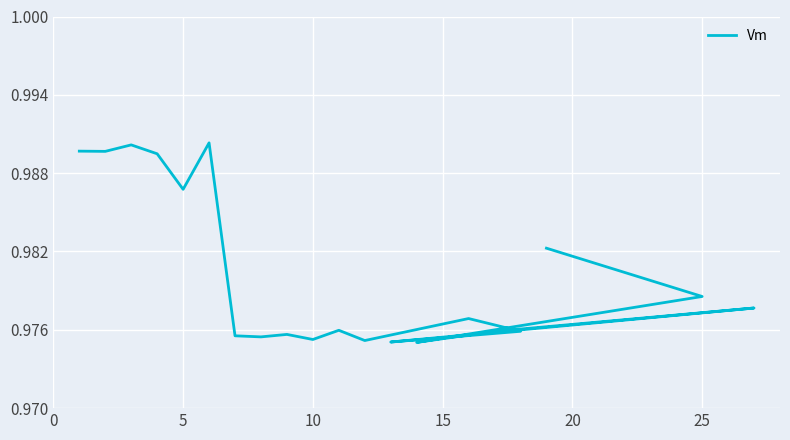

Reading right to left, extract all data points from this chart.

1.0	1.0	1.0	1.0	1.0	1.0	1.0	1.0	1.0	1.0	1.0	1.0	1.0	1.0	1.0	1.0	1.0	1.0	1.0	1.0